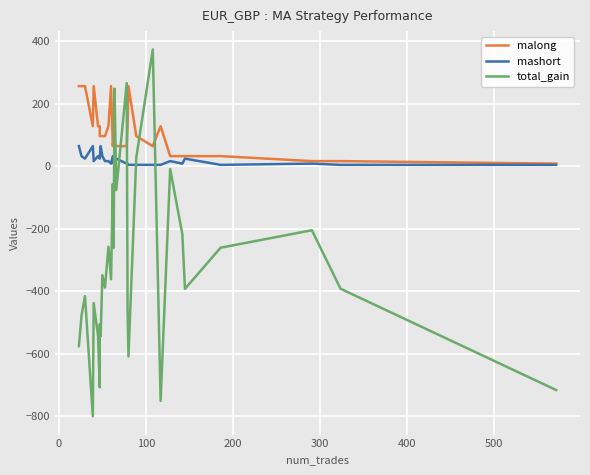

In total_gain, how many points are lower than both neighbors (excluding endpoints)?

10